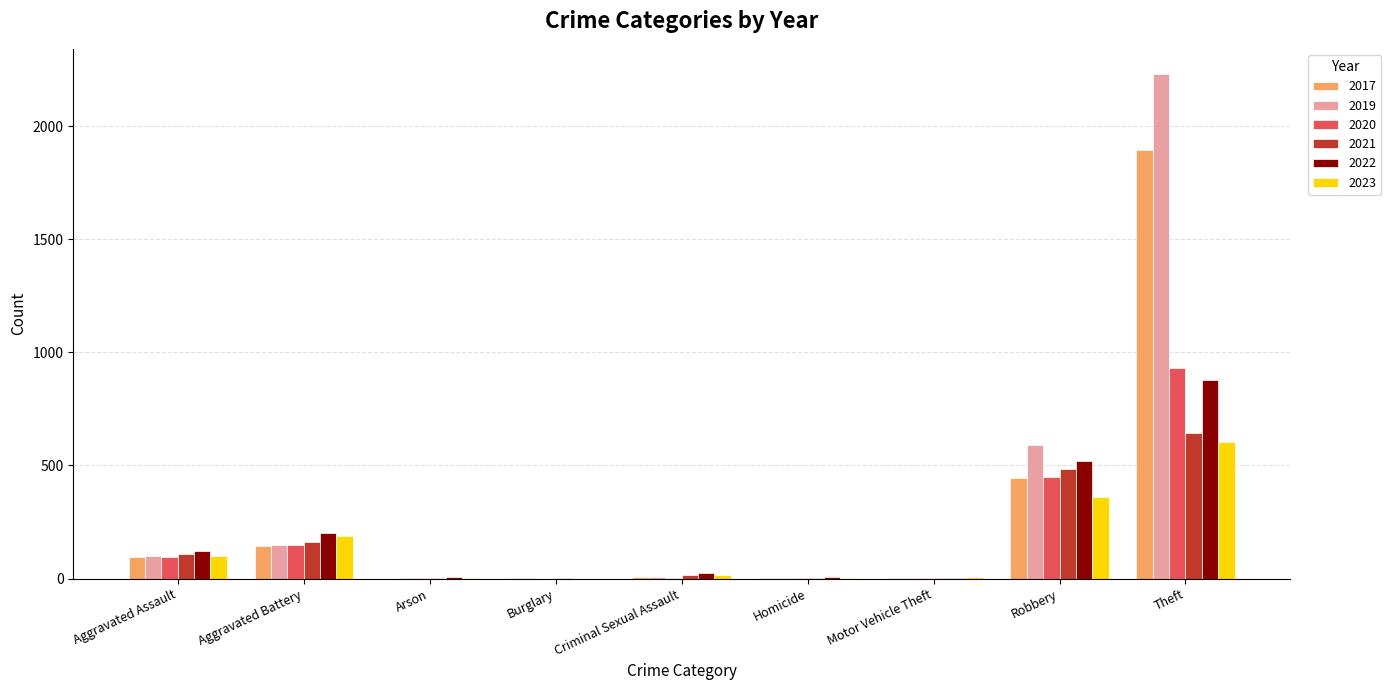

What is the total value across all series at Aggravated Assault?

619